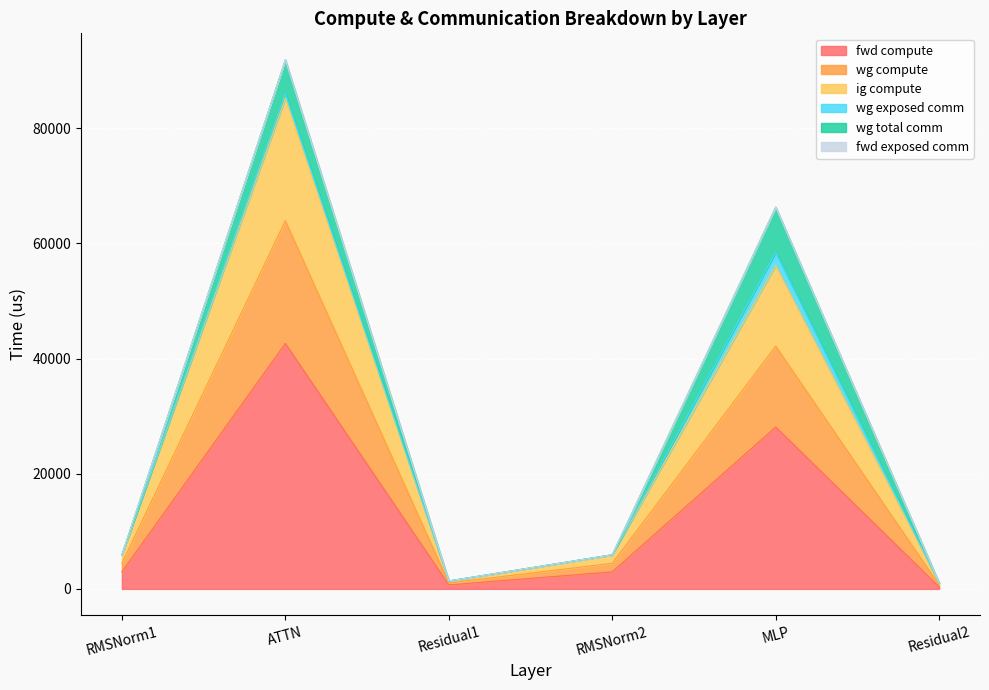

True or false: fwd compute and wg compute cross at least once.

False